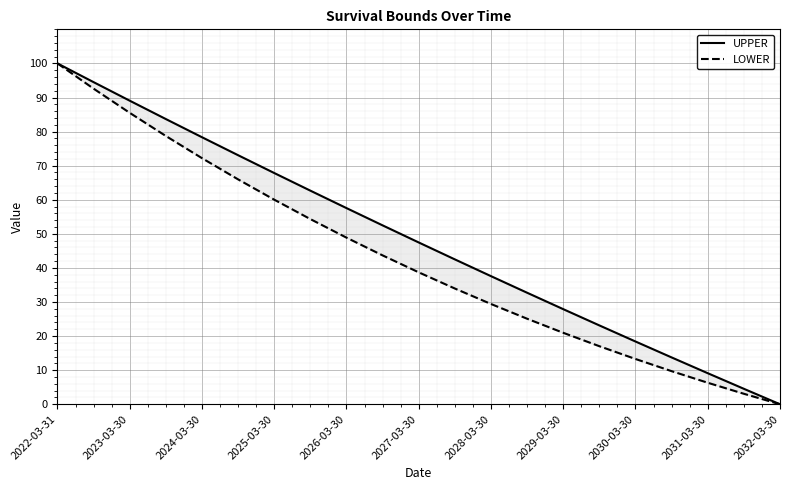

True or false: LOWER and UPPER intersect in this chart.

False